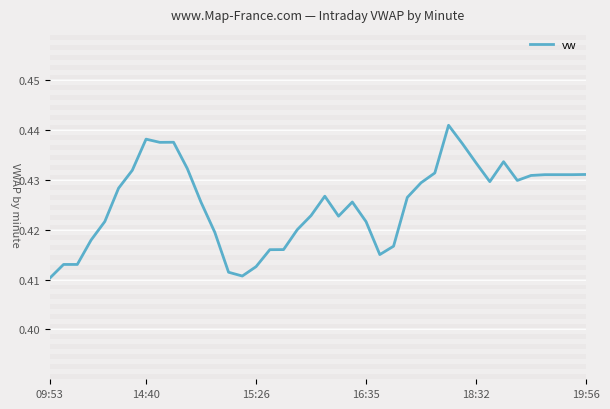

What is the greatest value displayed?

0.4